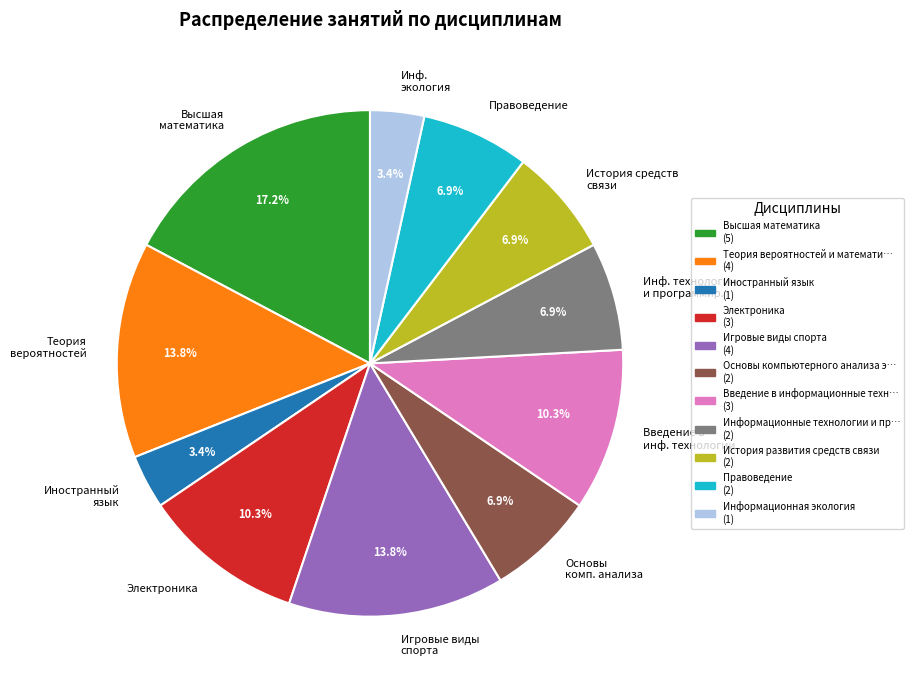

Count the number of slices in the pie.

11